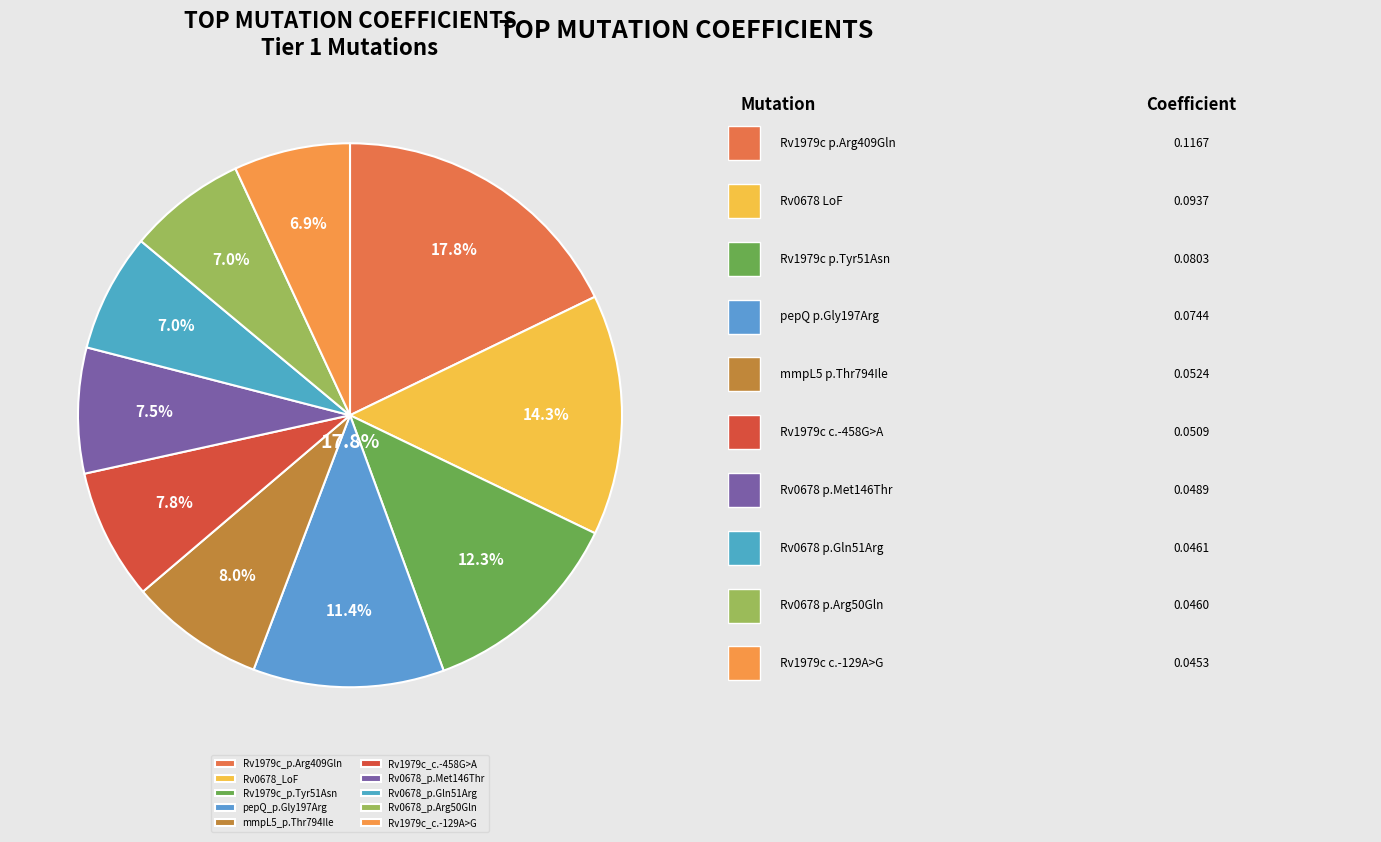

To the nearest percent, what portion does Rv1979c_p.Arg409Gln represent?

18%